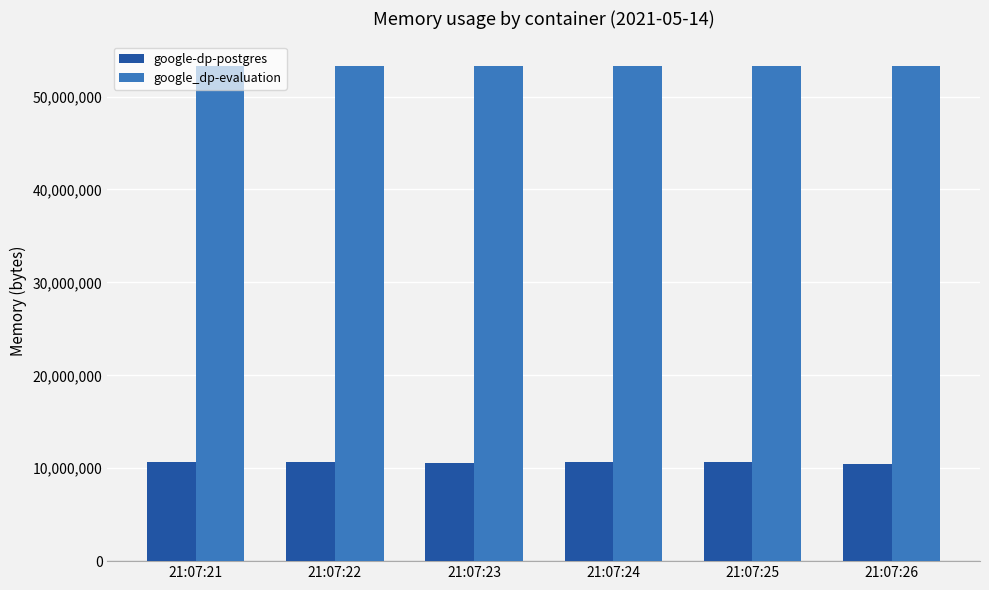

What is the total value across all series at 21:07:24?

63930368